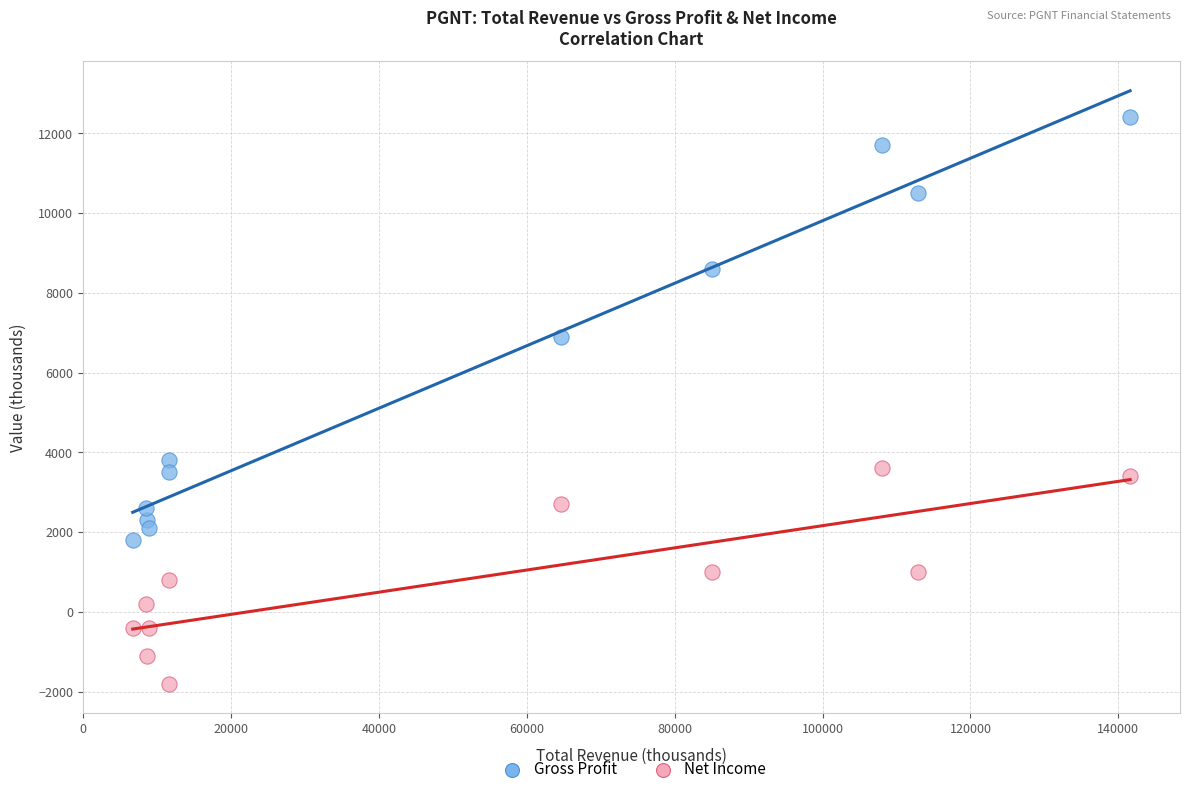

What are all the series names shown in the legend?

Gross Profit, Net Income